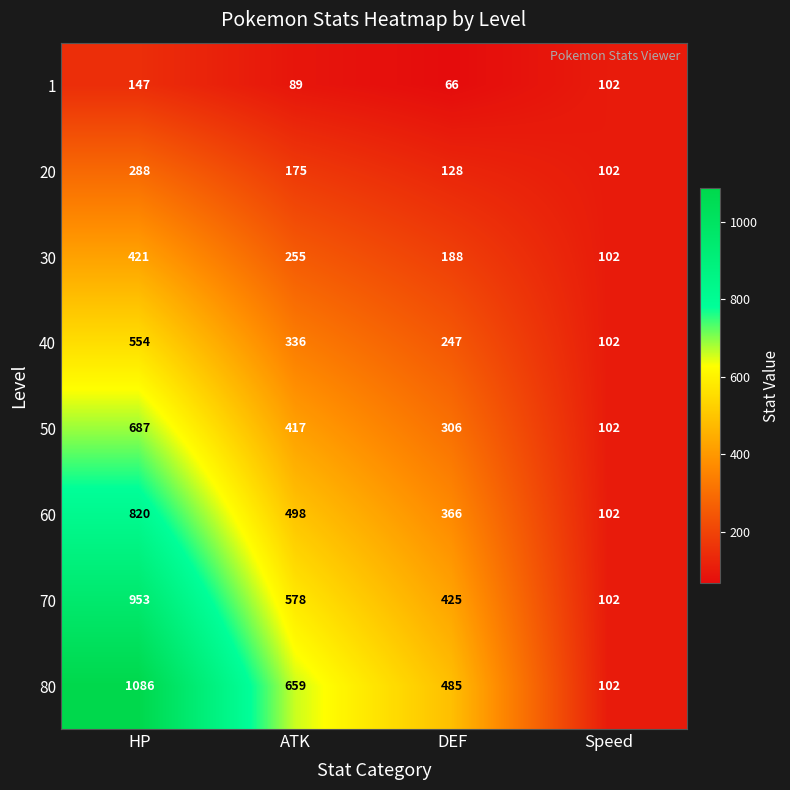

Which series changed the most between HP and DEF?

80